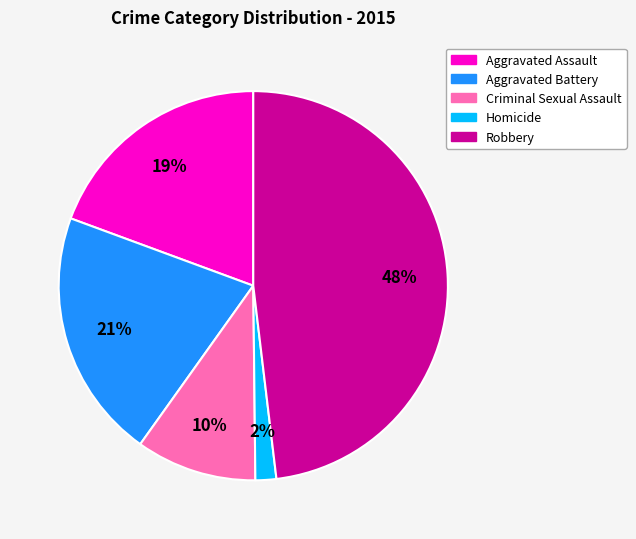

Is the sum of Aggravated Battery and Aggravated Assault greater than half?

No